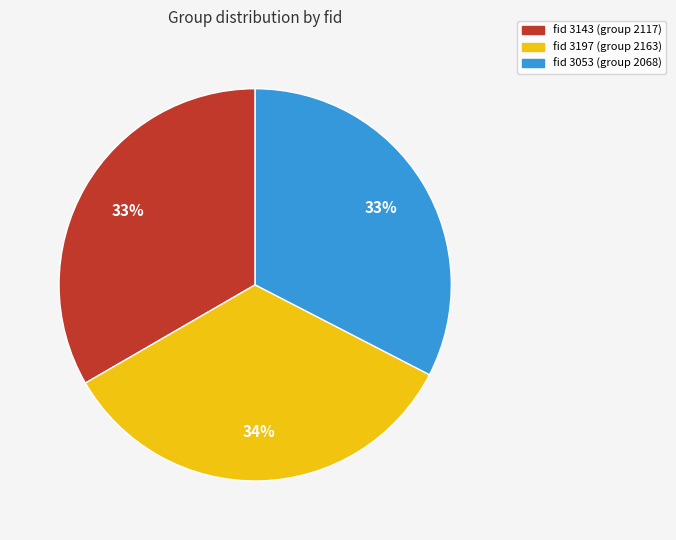

To the nearest percent, what is the average slice percentage?

33%